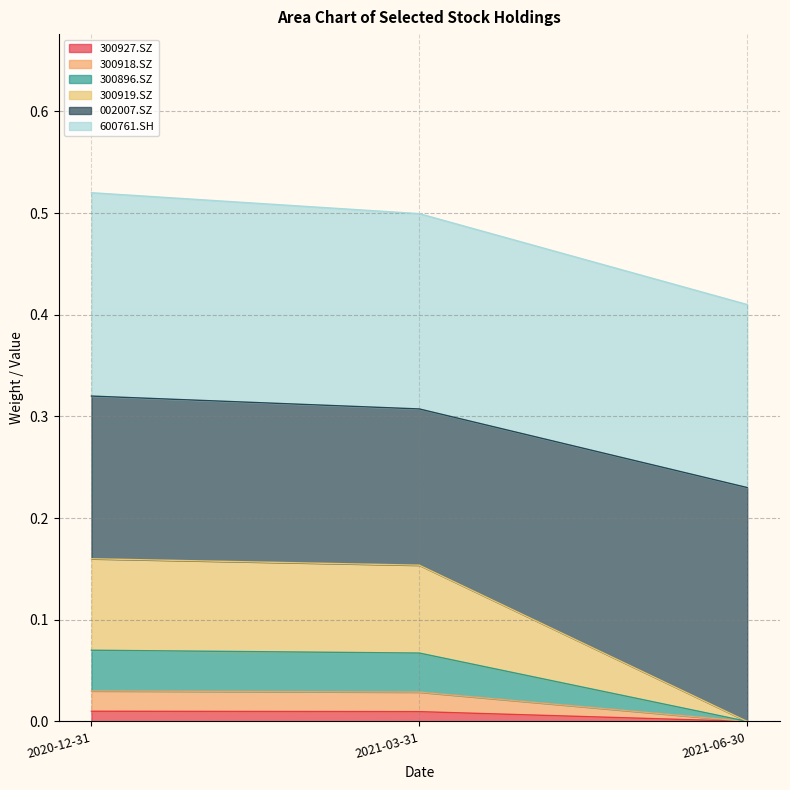

Count the 300919.SZ values in the range 0 to 1.

3